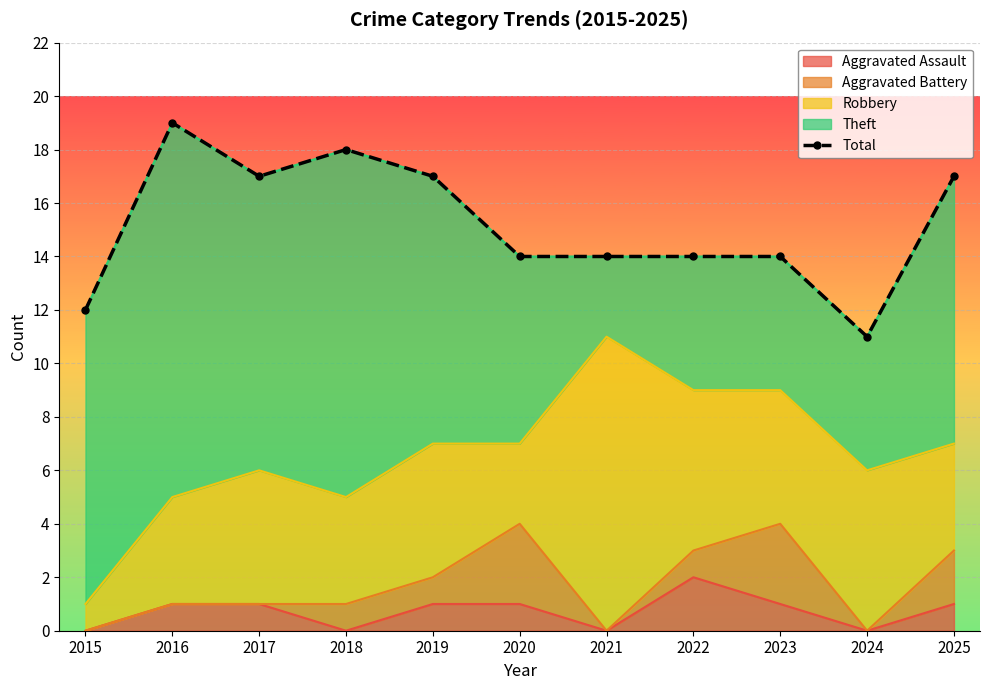

Reading right to left, list all the values displayed in this chart.

2025=17	2024=11	2023=14	2022=14	2021=14	2020=14	2019=17	2018=18	2017=17	2016=19	2015=12